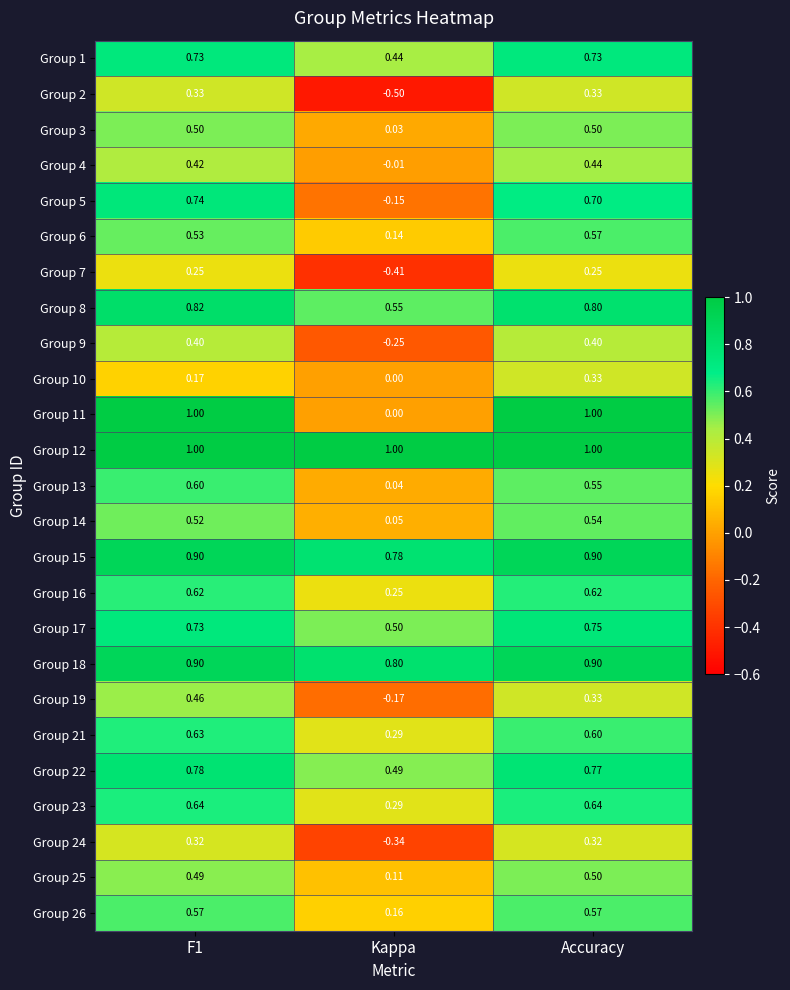

At which label is Group 10 closest to 0?

Kappa